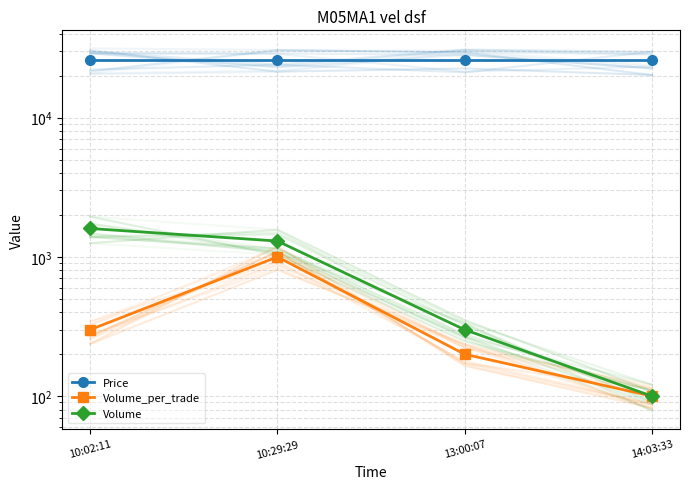

What is the smallest value displayed?

100